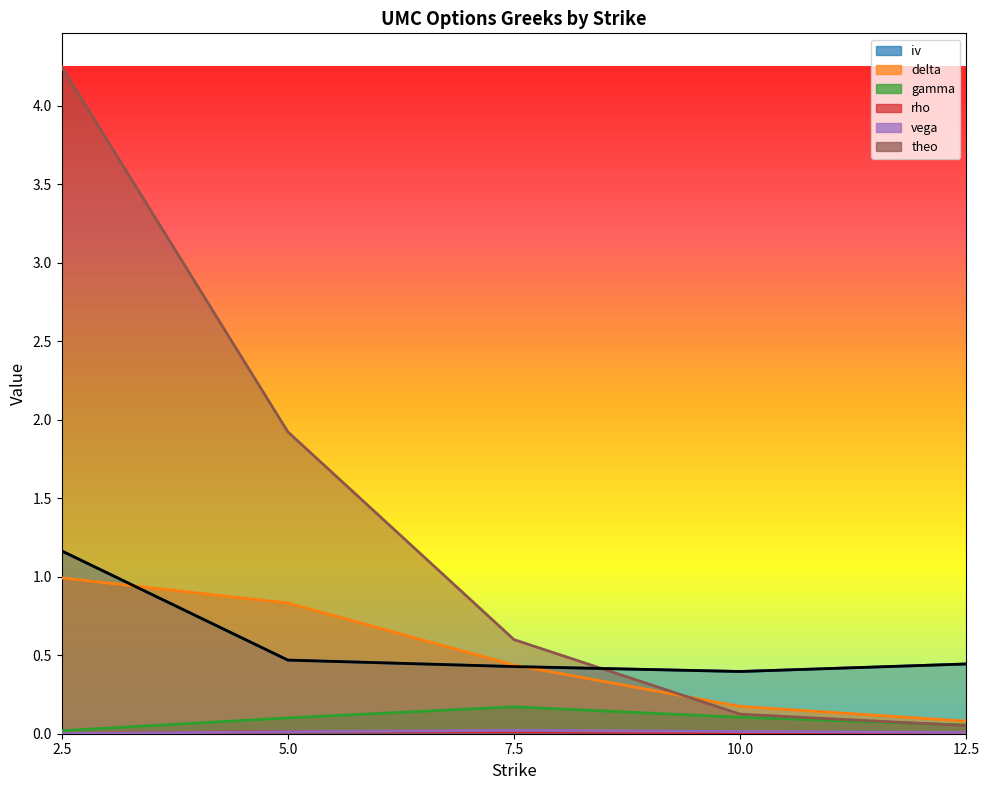

Reading right to left, what are all the values shown in this chart?

iv: 0.4	0.4	0.4	0.5	1.2
delta: 0.1	0.2	0.4	0.8	1.0
gamma: 0.1	0.1	0.2	0.1	0.0
rho: 0.0	0.0	0.0	0.0	0.0
vega: 0.0	0.0	0.0	0.0	0.0
theo: 0.1	0.1	0.6	1.9	4.2